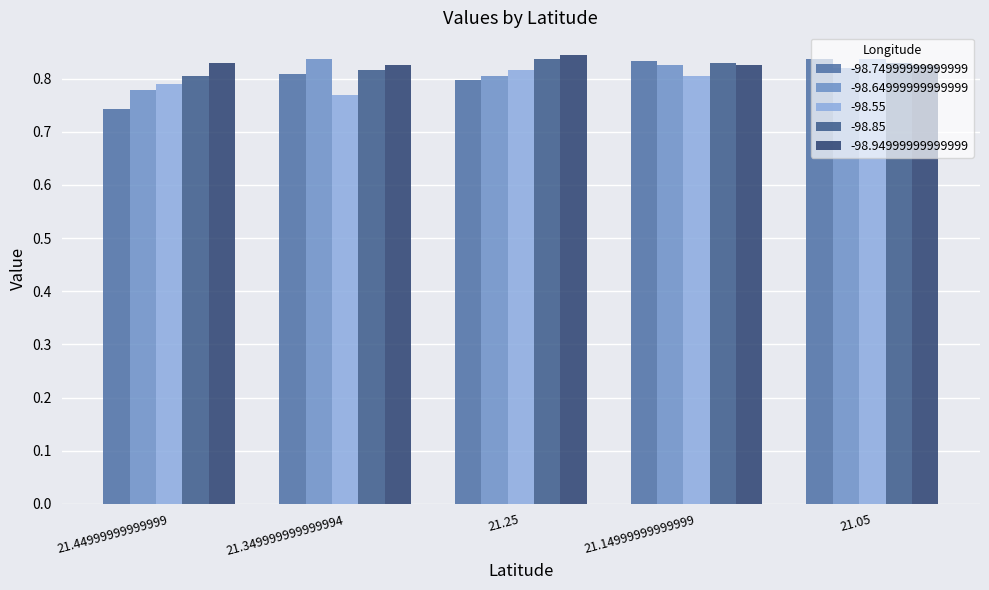

How many bars are there in total?

25